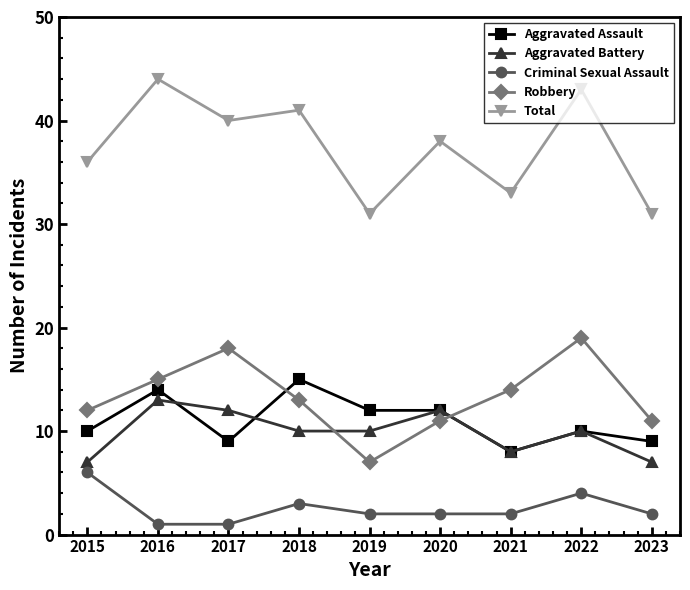

True or false: Aggravated Assault and Criminal Sexual Assault cross at least once.

False